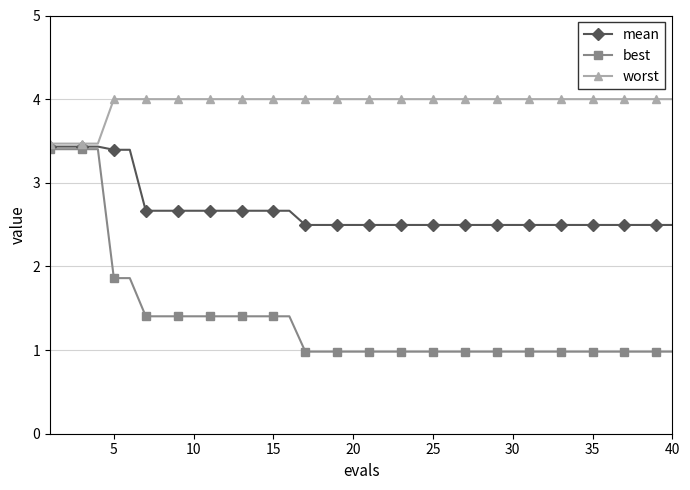

Count the mean values in the range 2 to 3.

34